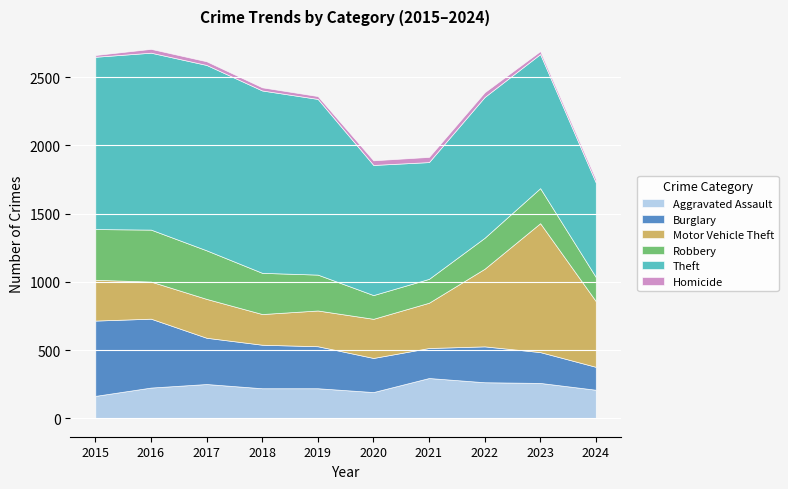

What is the lowest value of the Aggravated Assault series?

164